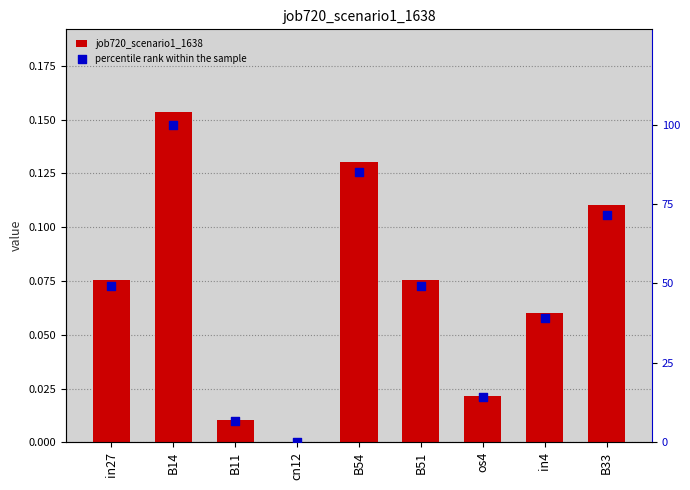

What are all the series names shown in the legend?

job720_scenario1_1638, percentile rank within the sample